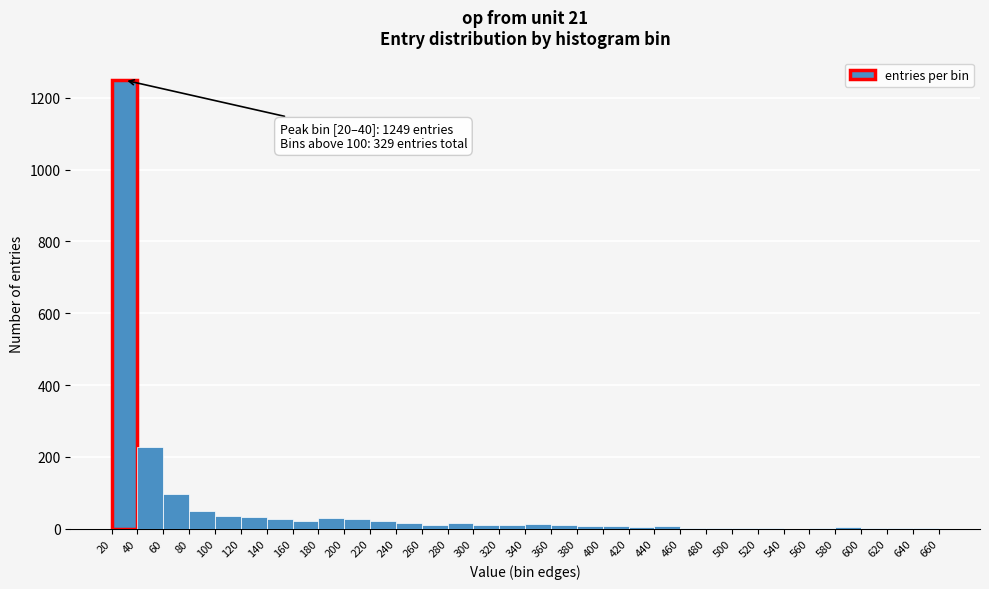

Over which range of the x-axis is the bar tallest?

20 to 40